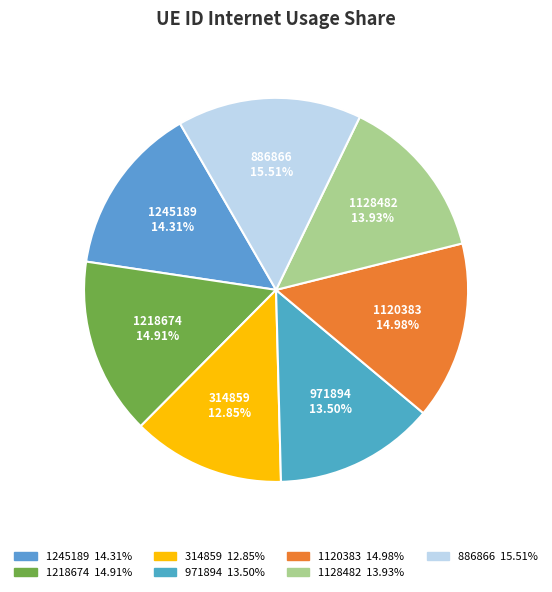

What is the ratio of the value at 971894 to the value at 314859?

1.1